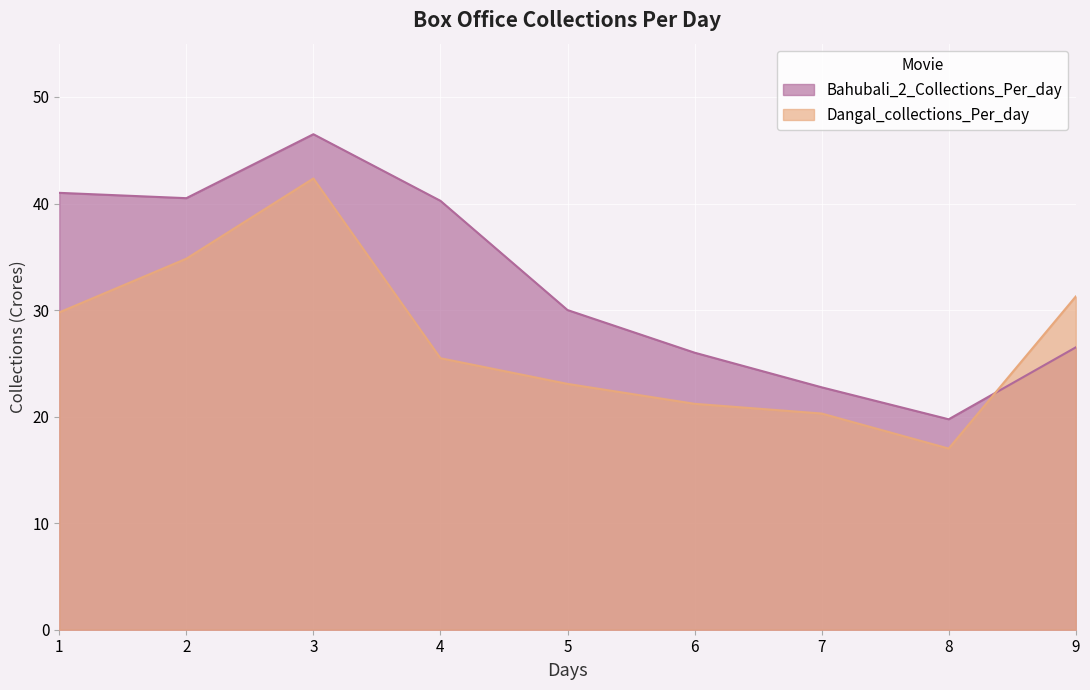

What is the minimum value shown in the chart?

17.0